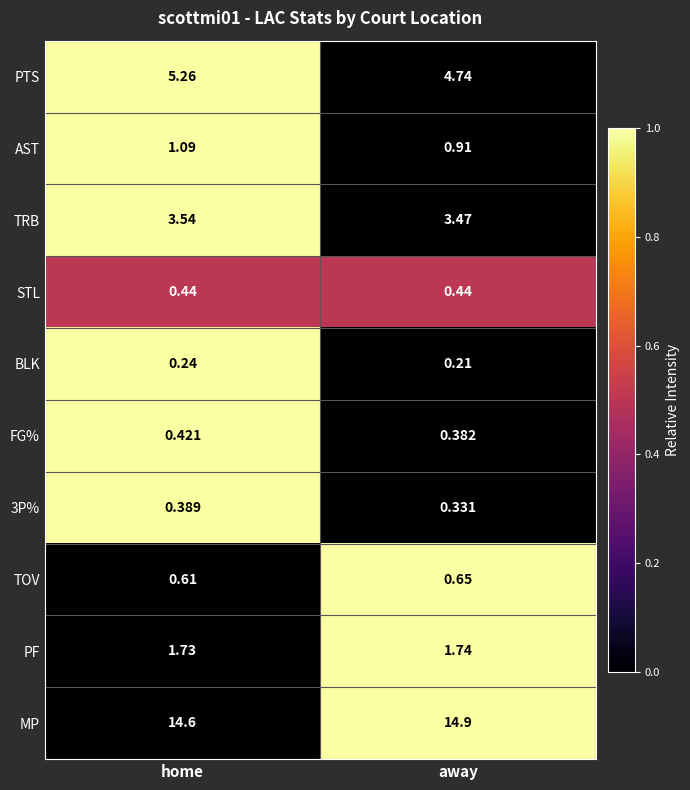

At which label is TOV closest to 0?

home